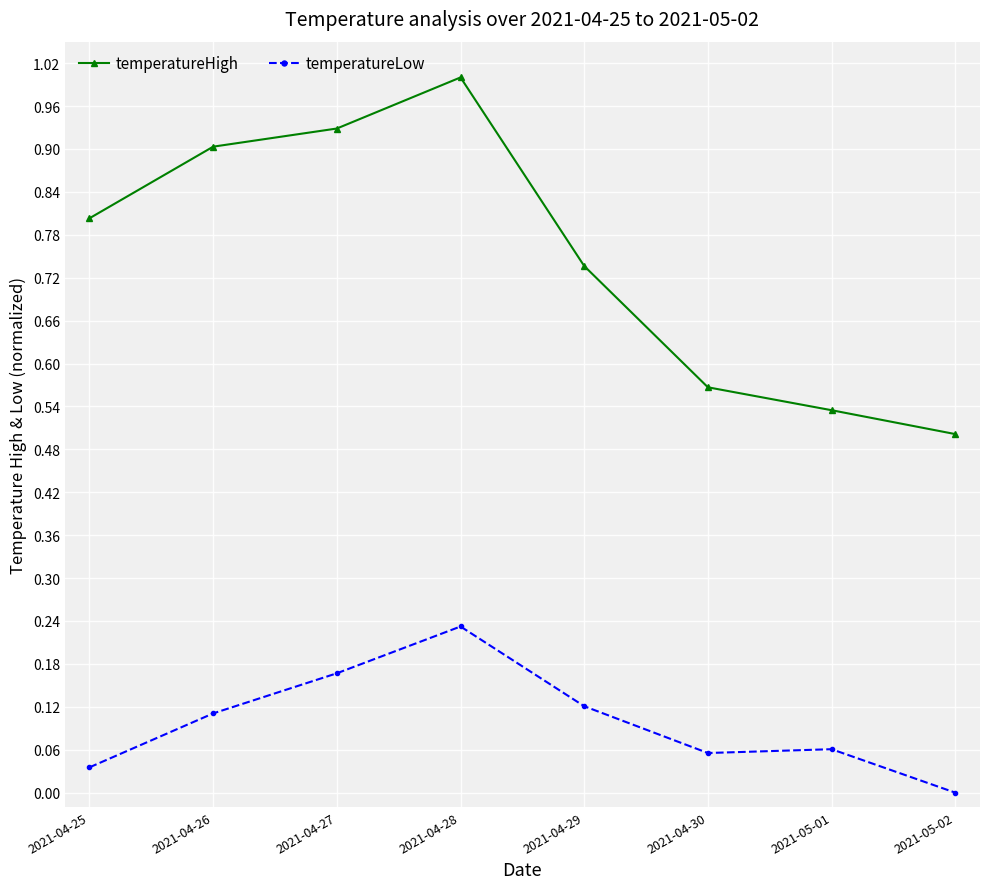

How many lines are shown in the chart?

2